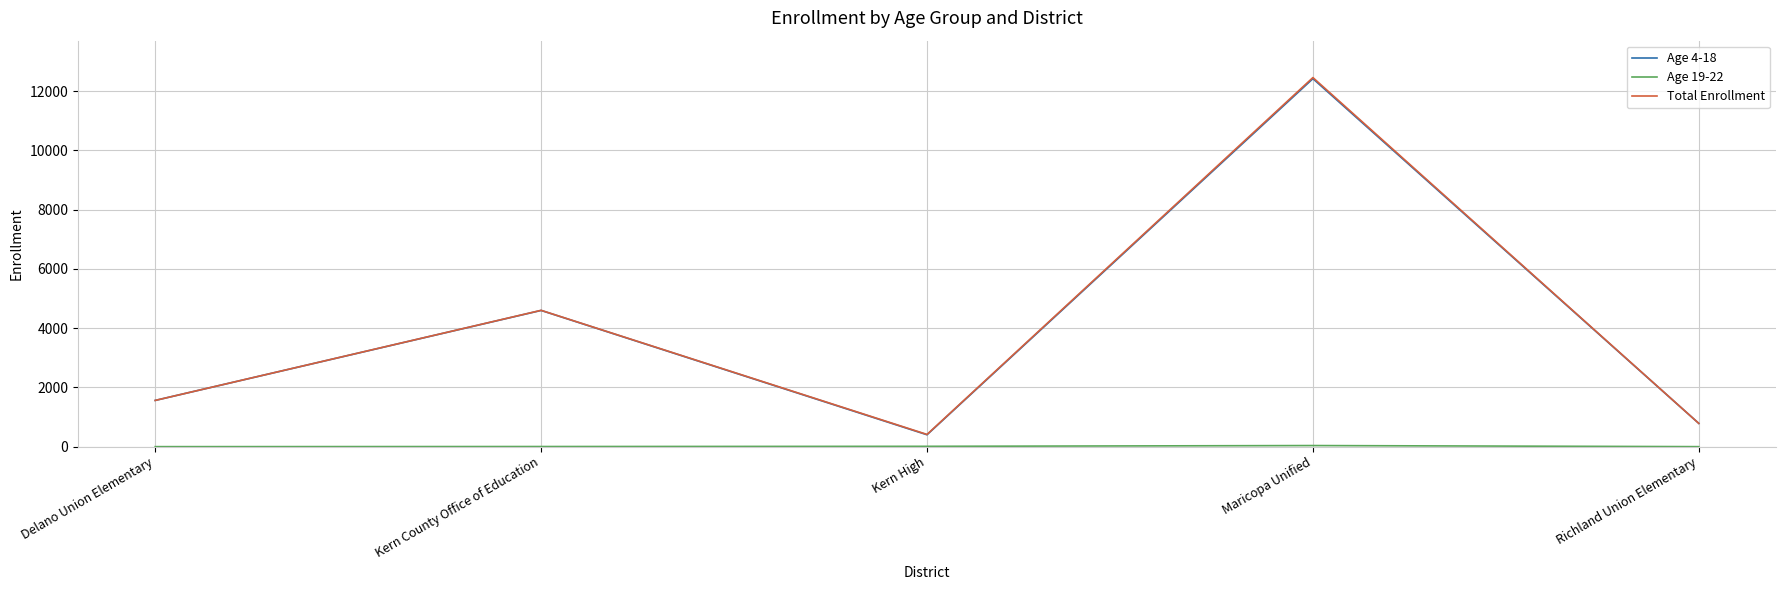

What is the maximum value for Total Enrollment?

12456